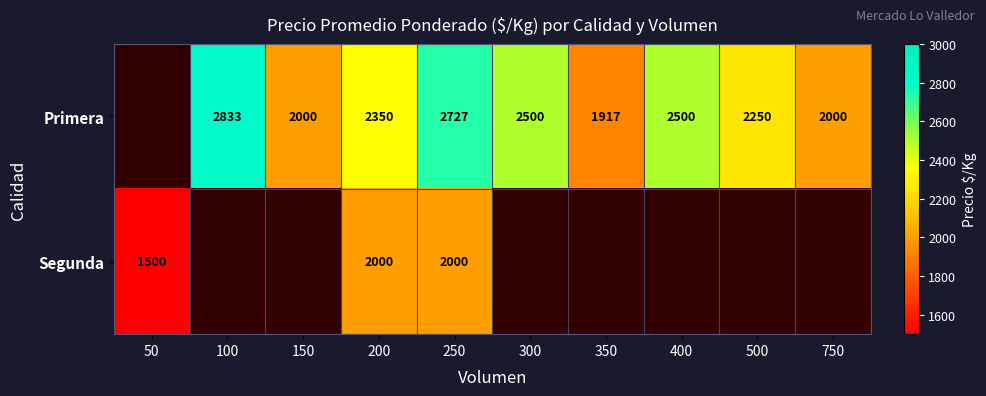

What is the spread (max minus min) of values at 200?

350